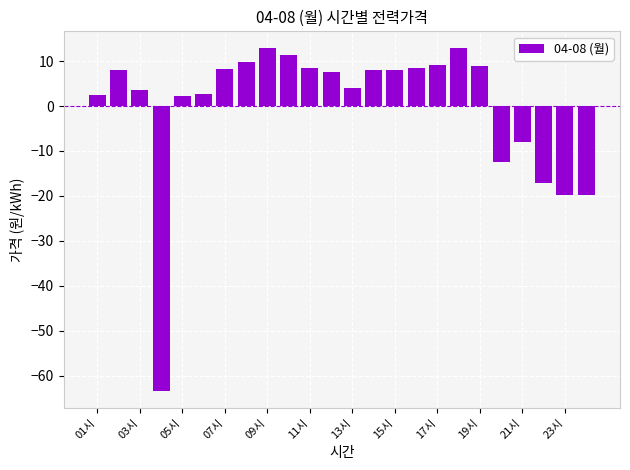

What is the difference between the maximum and second lowest values?

32.7